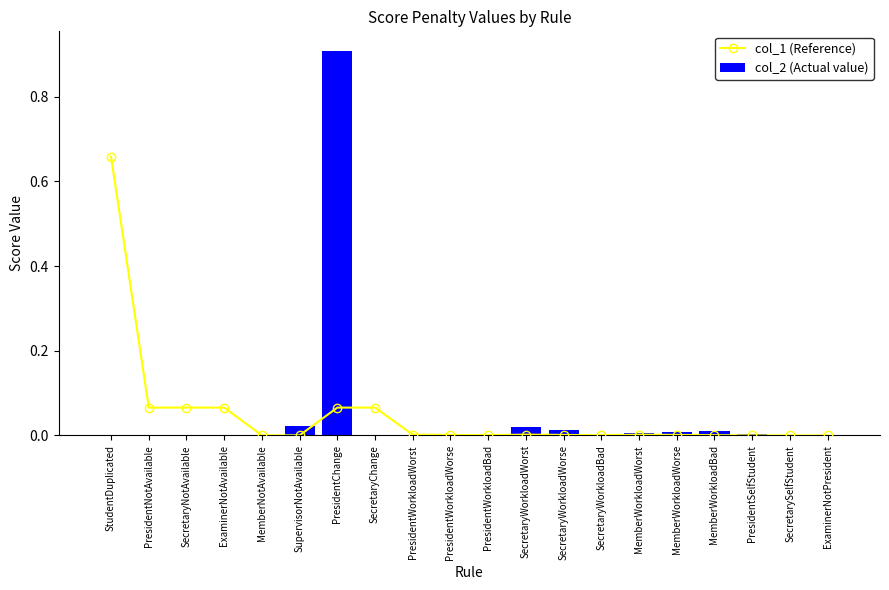

At which category is the sum across all series the highest?

PresidentChange